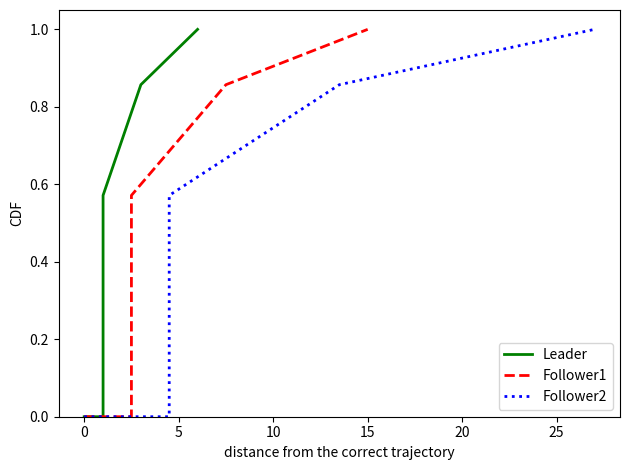

True or false: Leader and Follower2 intersect in this chart.

False